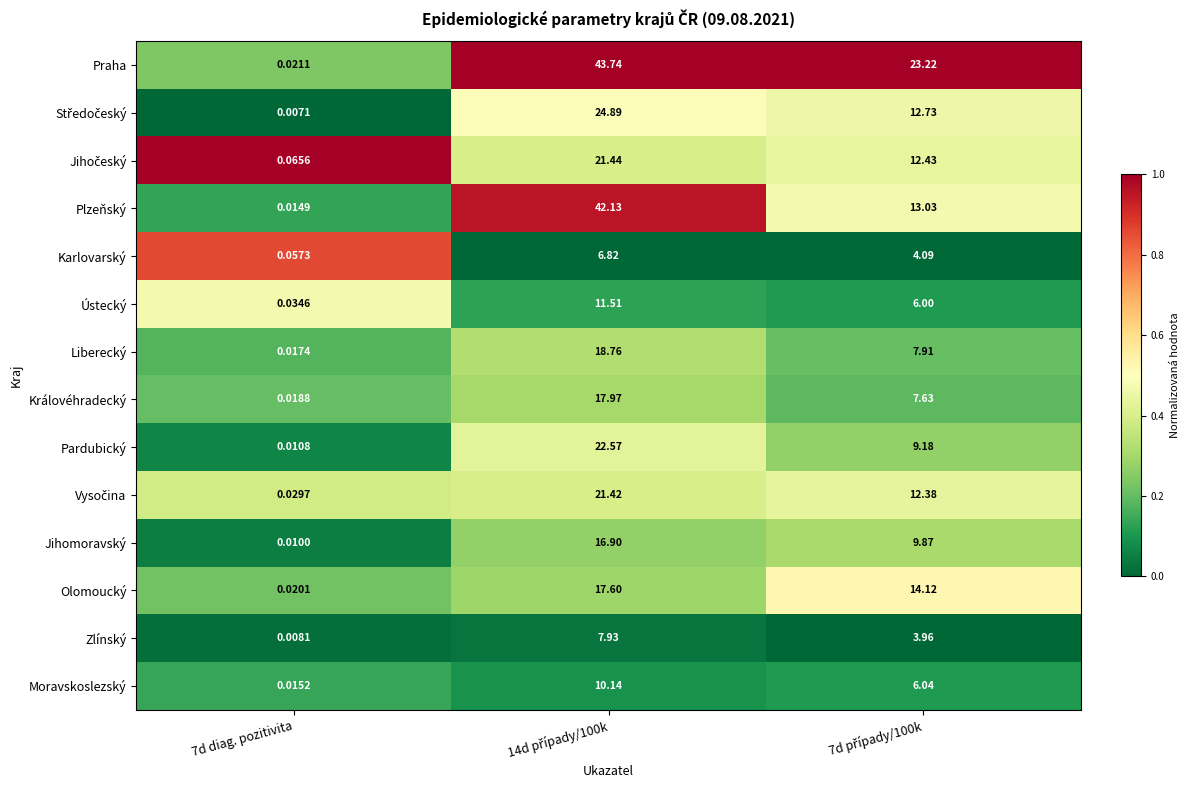

Which series has the largest total across all categories?

Praha